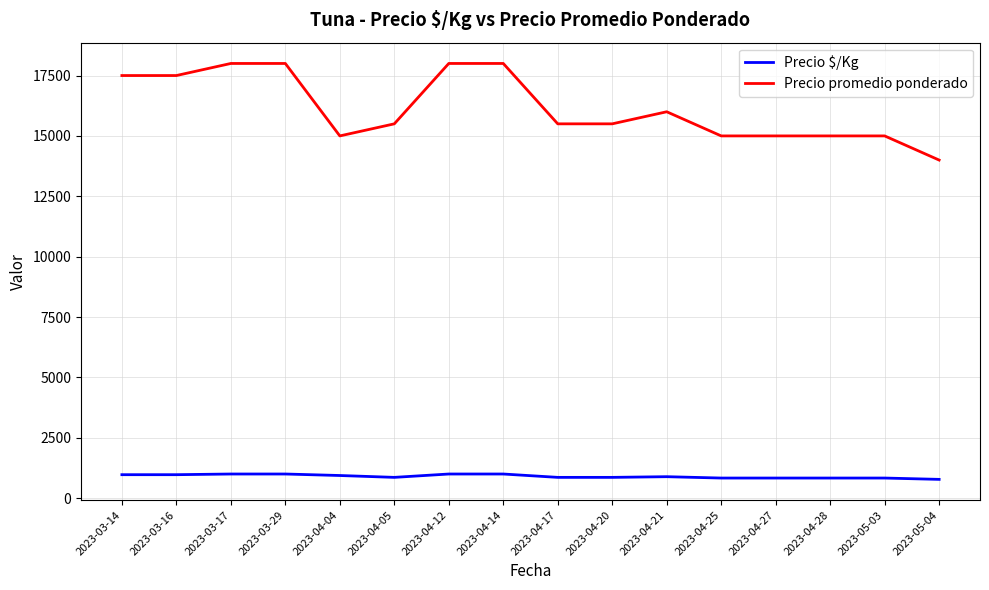

Rank the series at 2023-03-16 from lowest to highest value.

Precio $/Kg, Precio promedio ponderado